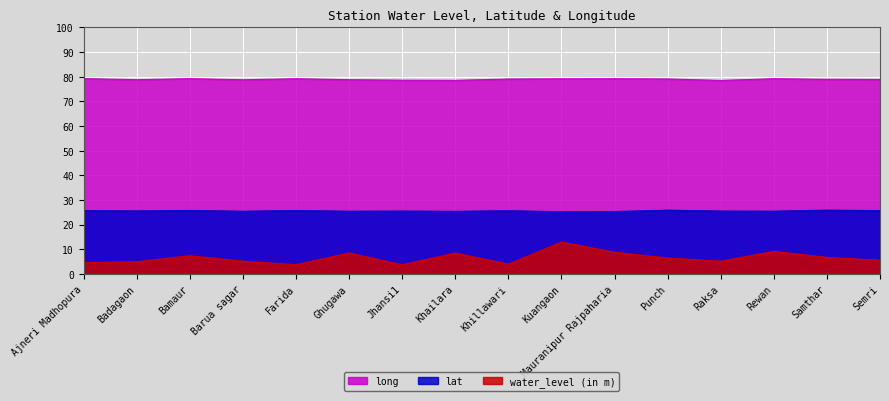

What is the label of the 9th point from the left?

Khillawari